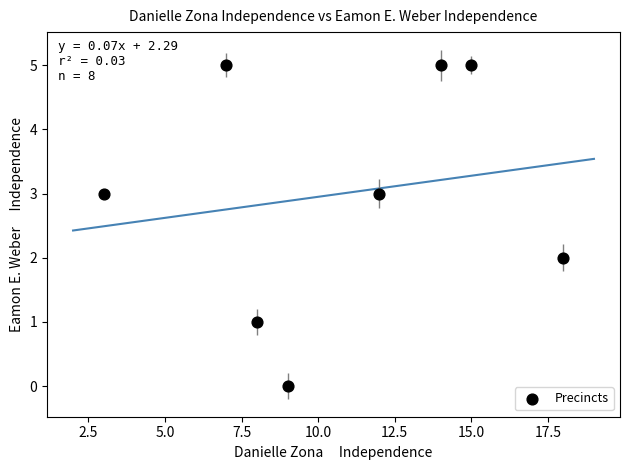

What is the average Y value?

3